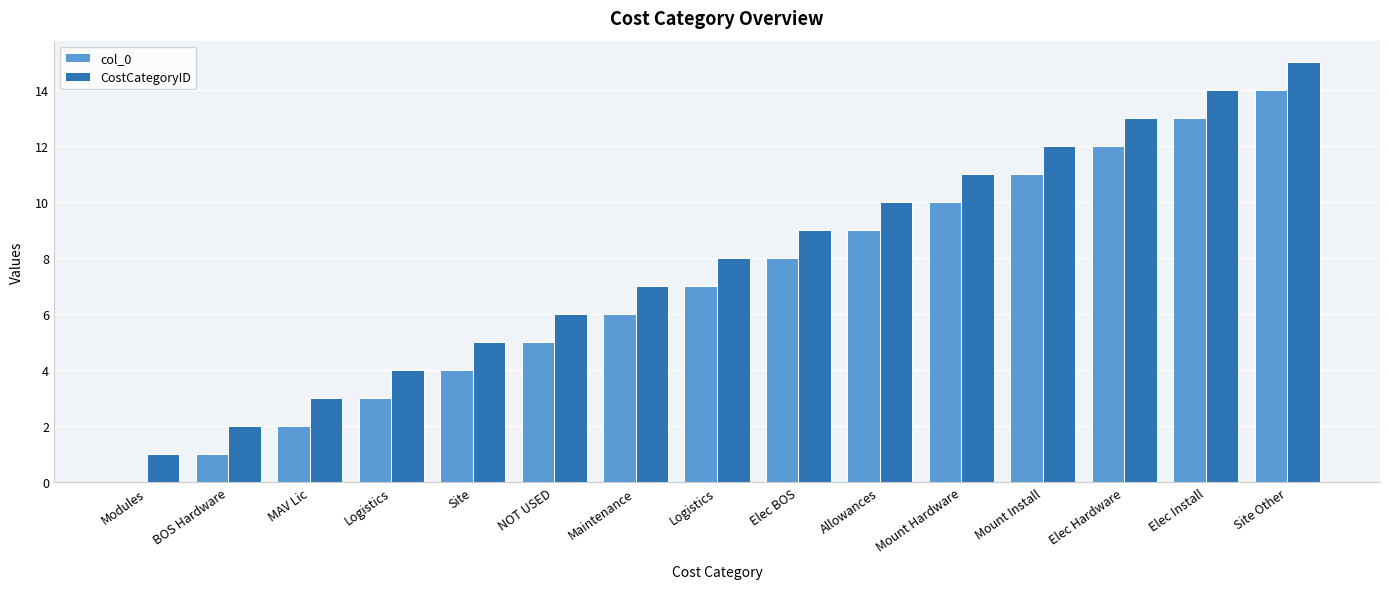

What is the difference between the second highest and minimum values in the col_0 series?

13